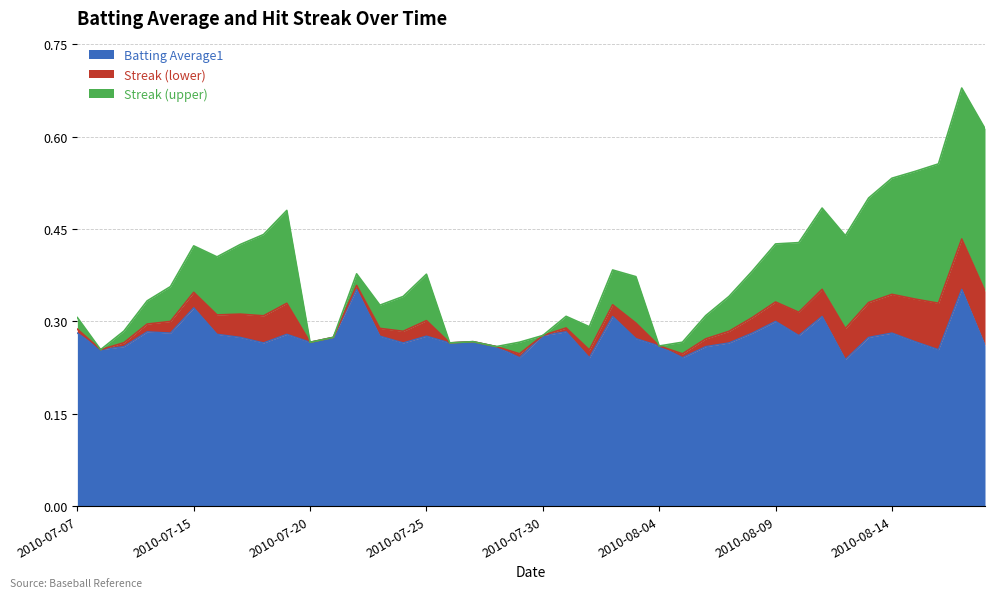

How many interior local peaks (higher than both neighbors) does the data have?

12